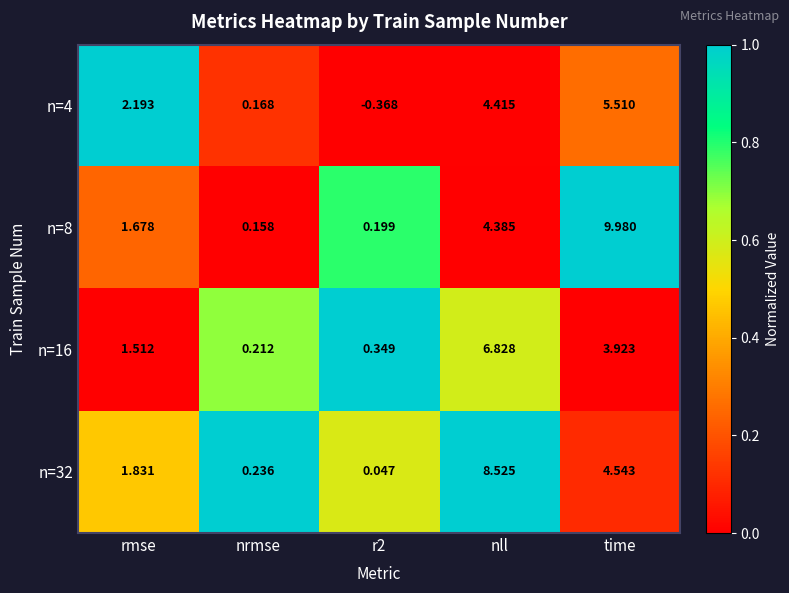

List the series in order of their peak value, lowest first.

n=4, n=16, n=32, n=8